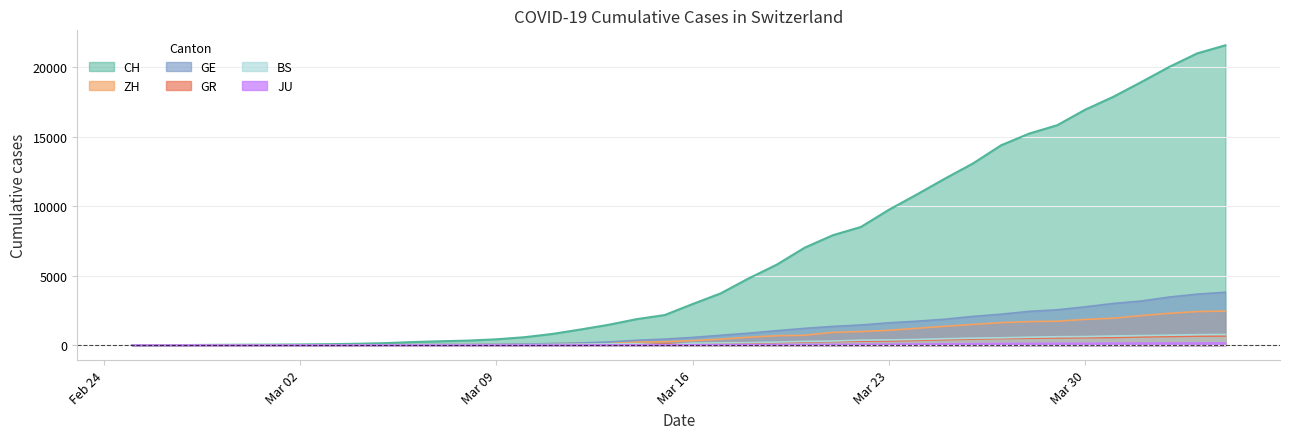

What is the label of the 38th point from the right?

2020-02-27